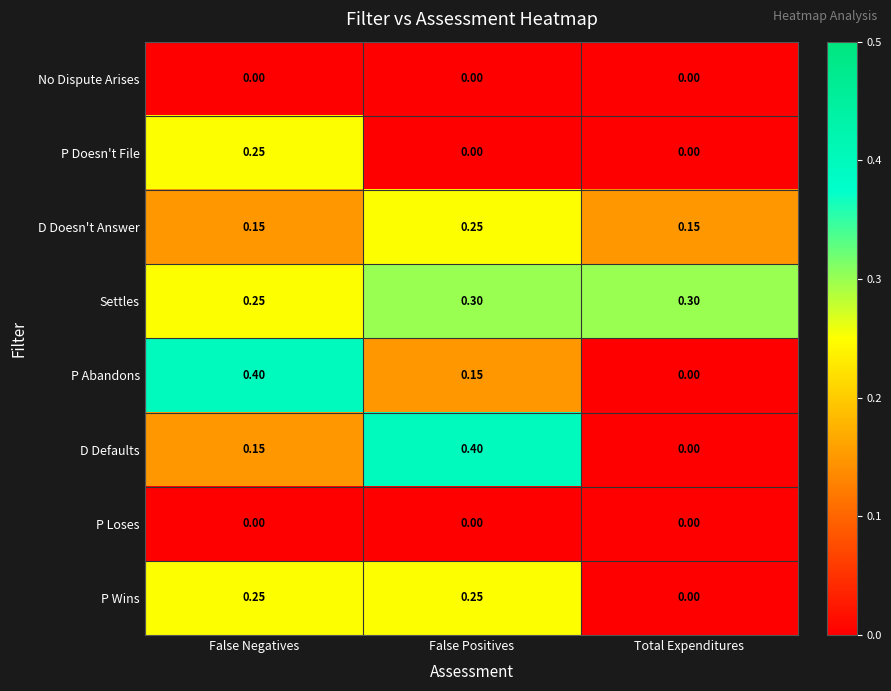

At which label does D Defaults reach its minimum?

Total Expenditures